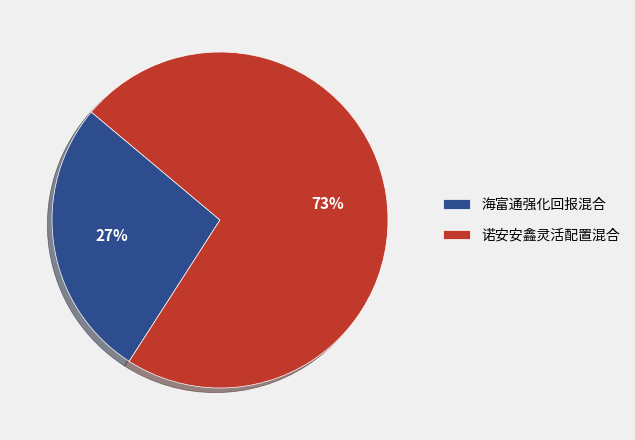

To the nearest percent, what is the difference between the largest and smallest slice percentages?

46%